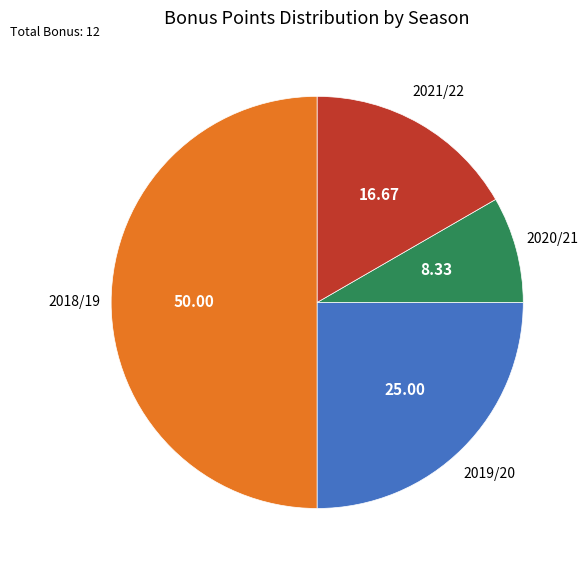

Rank the categories by value from lowest to highest.

2020/21, 2021/22, 2019/20, 2018/19